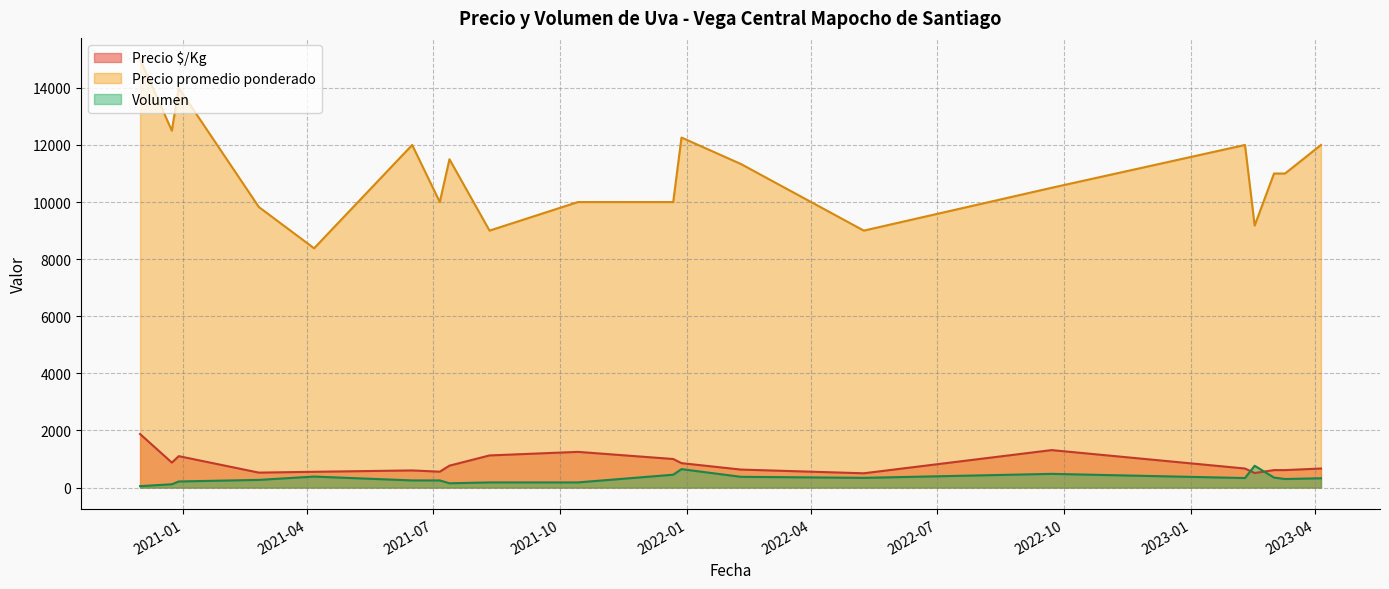

Which series has the widest spread of values?

Precio promedio ponderado